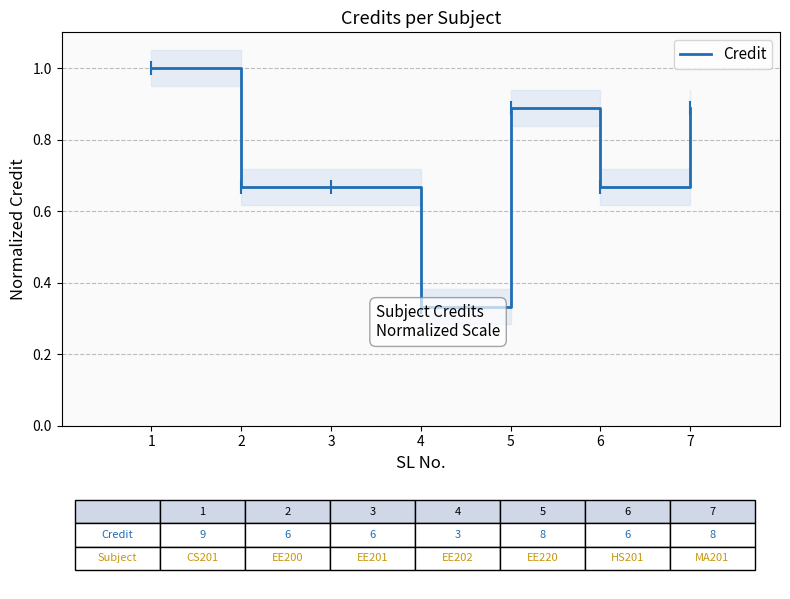

The chart shows a value of 1.3 at 5. True or false?

False